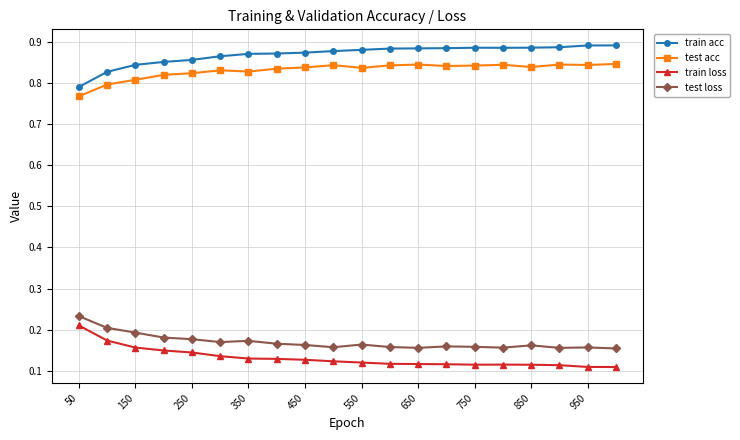

Count the test loss values in the range 0 to 1.

20